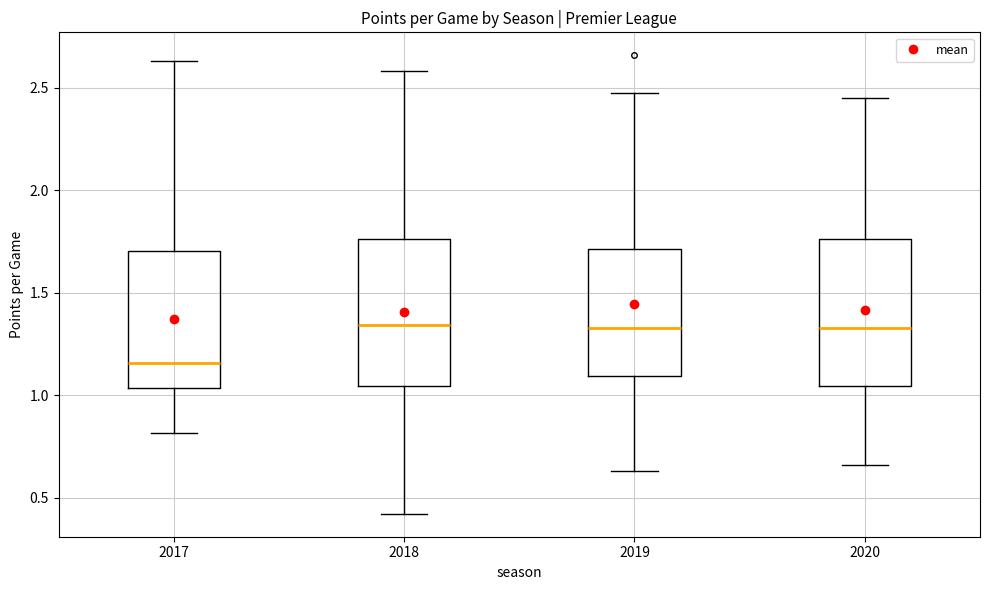

Where is the upper edge of the box at x = 2017 on the y-axis? The values are not printed on the chart, so give them approximately, as read against the axis.

1.70